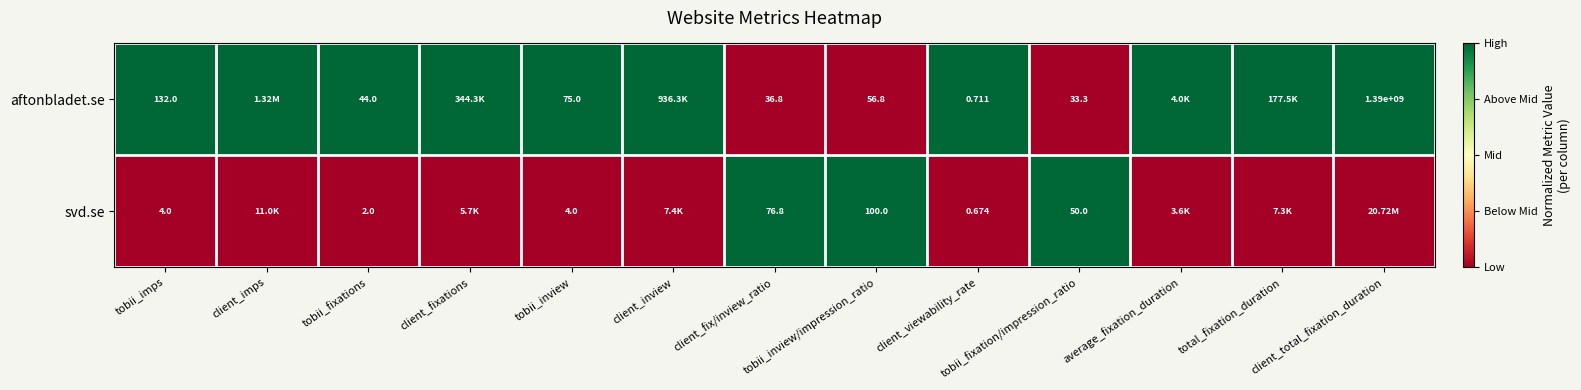

At how many categories does at least one series exceed 0?

13